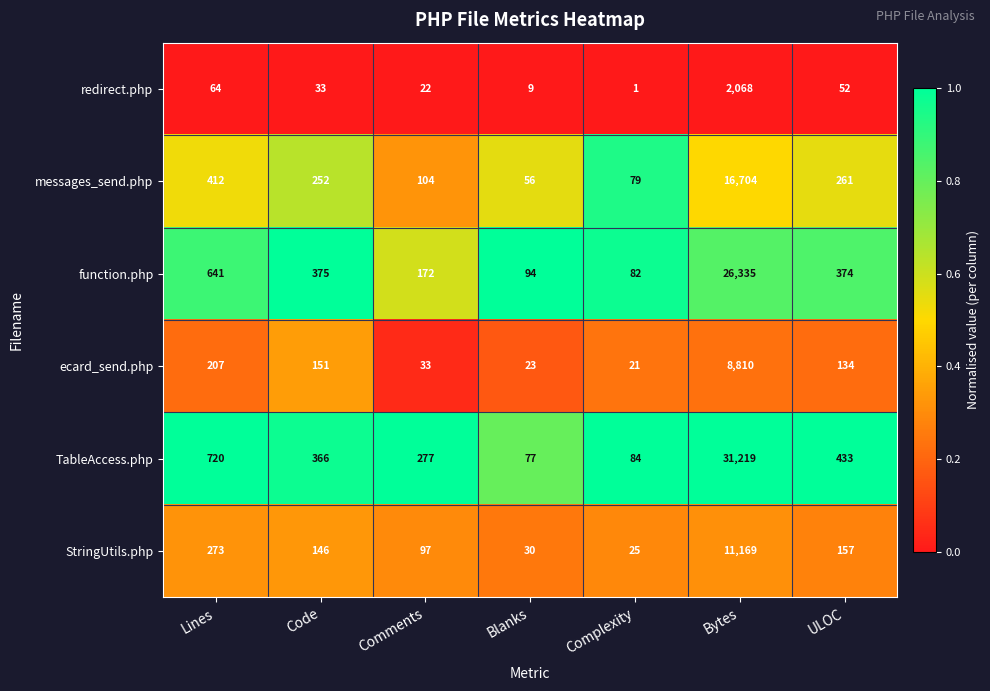

The StringUtils.php series shows 273 at Lines. True or false?

True